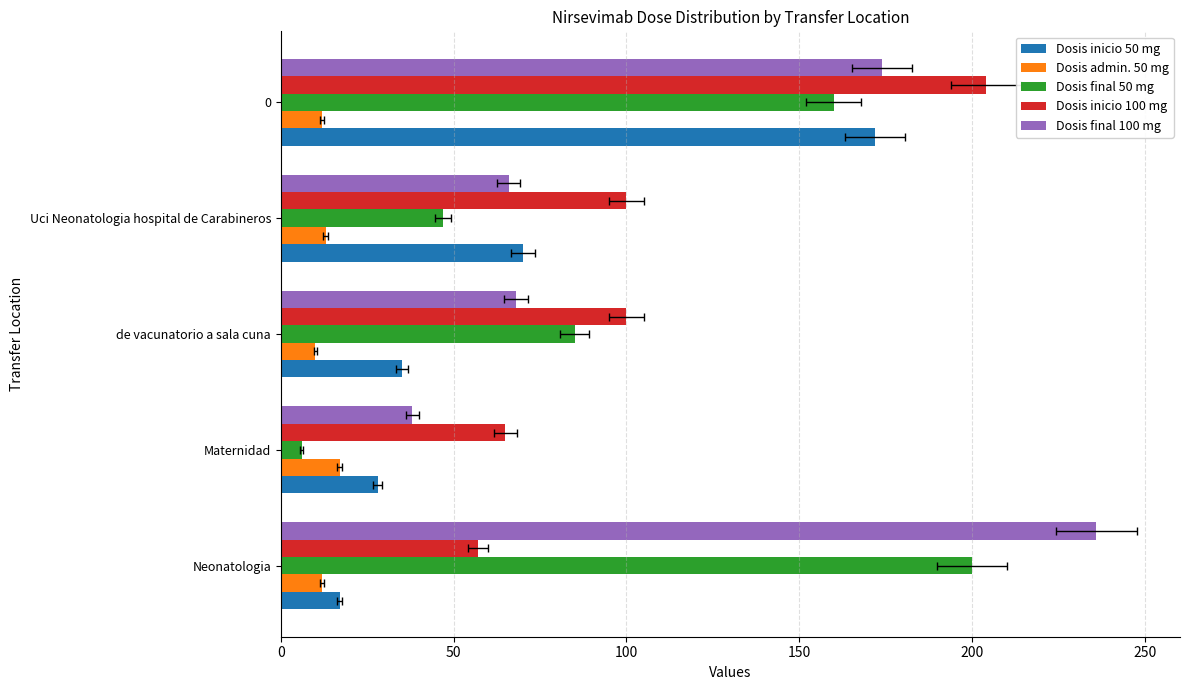

What is the difference between the maximum and minimum values in the Dosis inicio 50 mg series?

155